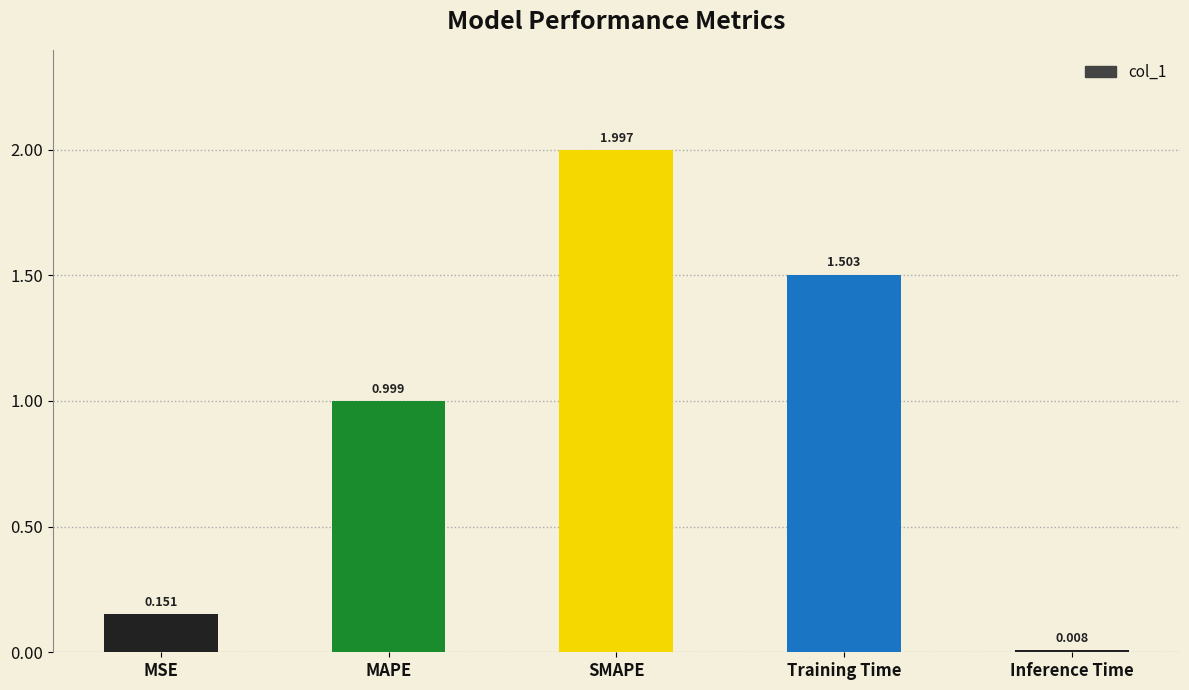

How many bars are there in total?

5